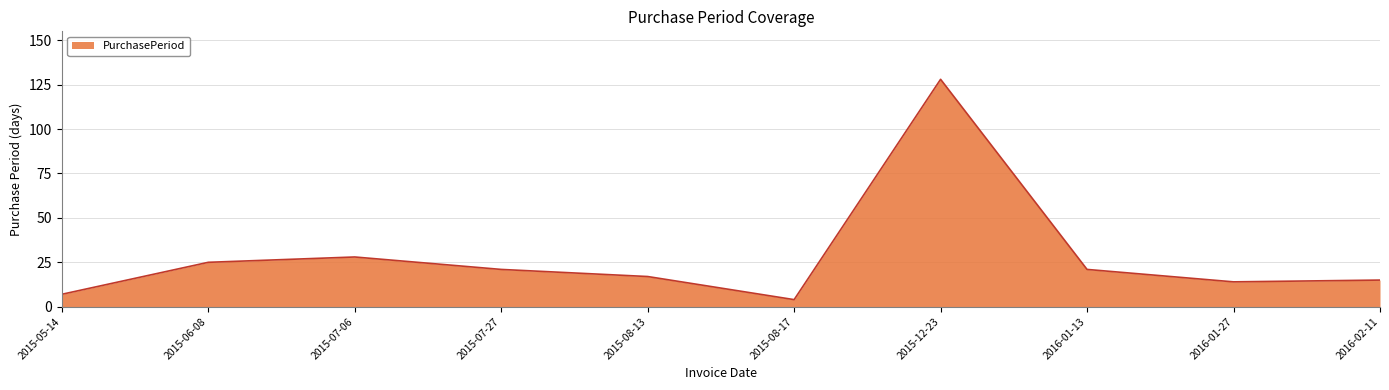

The value at 2015-12-23 is 128. True or false?

True